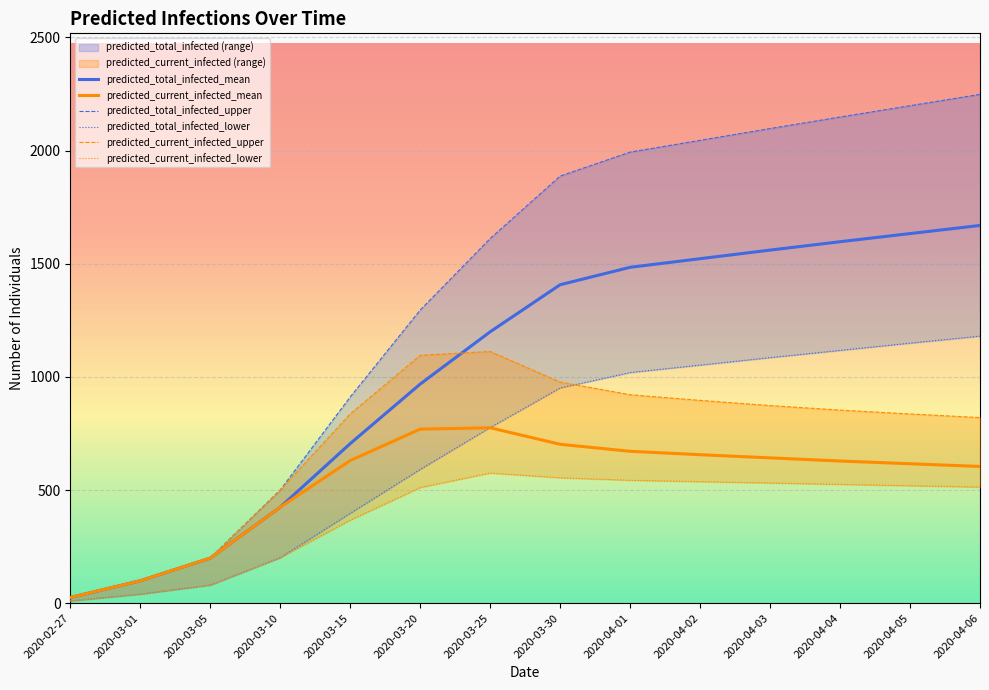

True or false: predicted_current_infected_mean and predicted_total_infected_upper cross at least once.

False